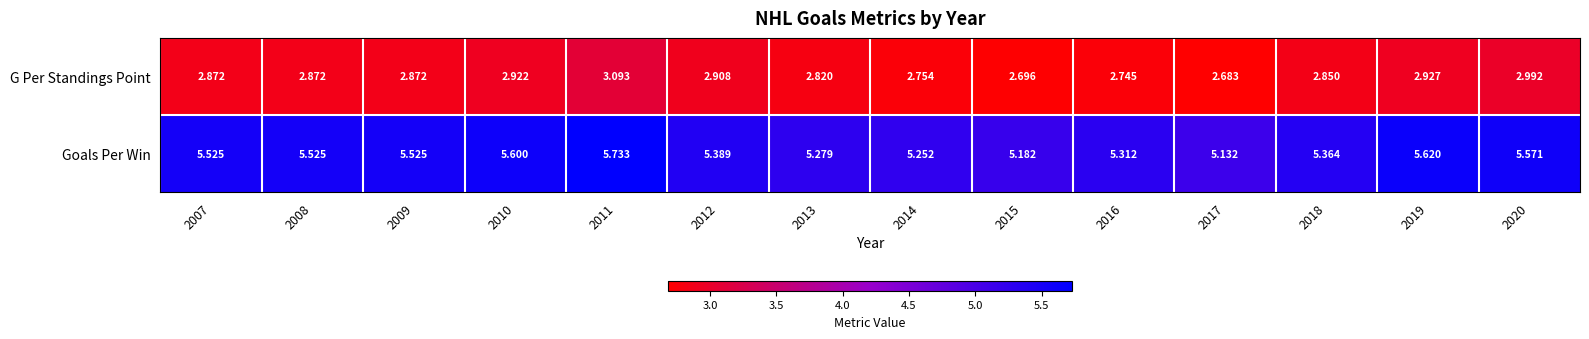

At 2011, list the series in order from smallest to largest.

G Per Standings Point, Goals Per Win